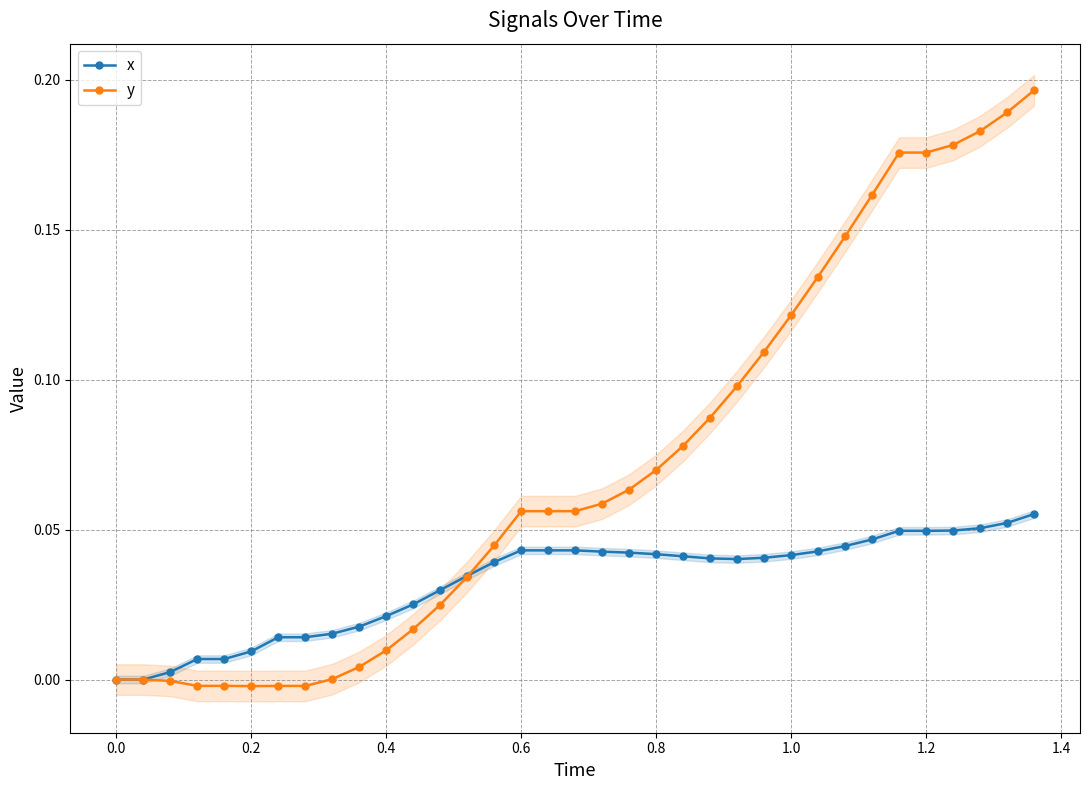

At how many categories does at least one series exceed 0?

33